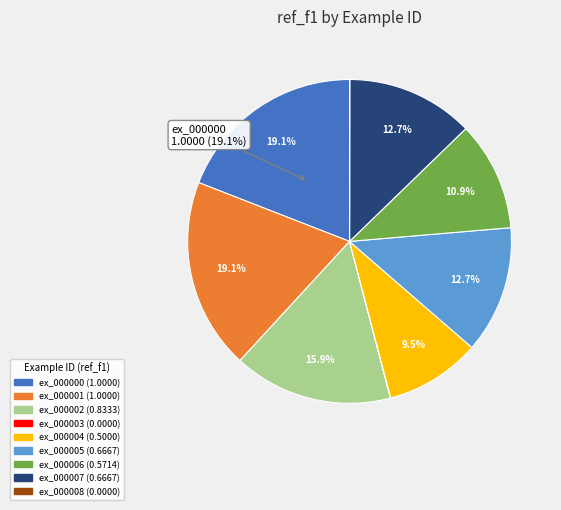

Does any single category account for the majority?

No